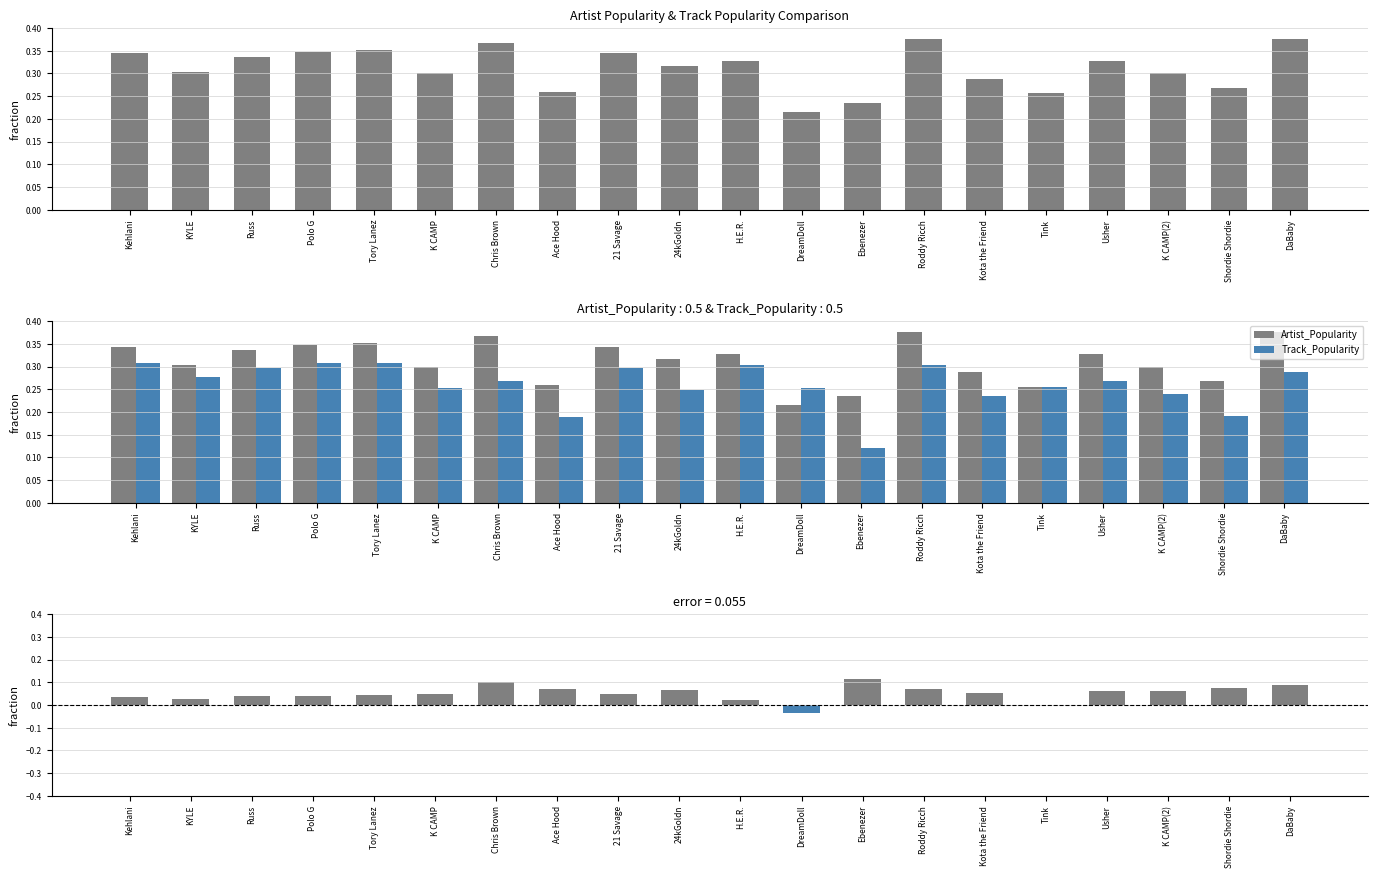

At H.E.R., list the series in order from largest to smallest.

Artist_Popularity, Track_Popularity, Difference (Artist_Popularity - Track_Popularity)